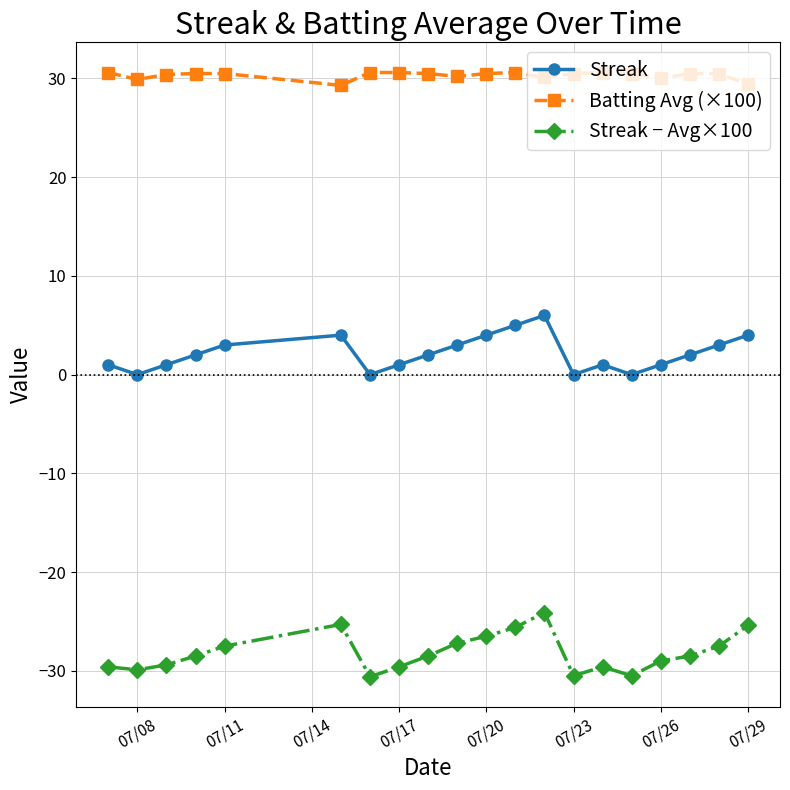

True or false: Batting Avg (×100) has more than 1 points higher than both neighbors.

True